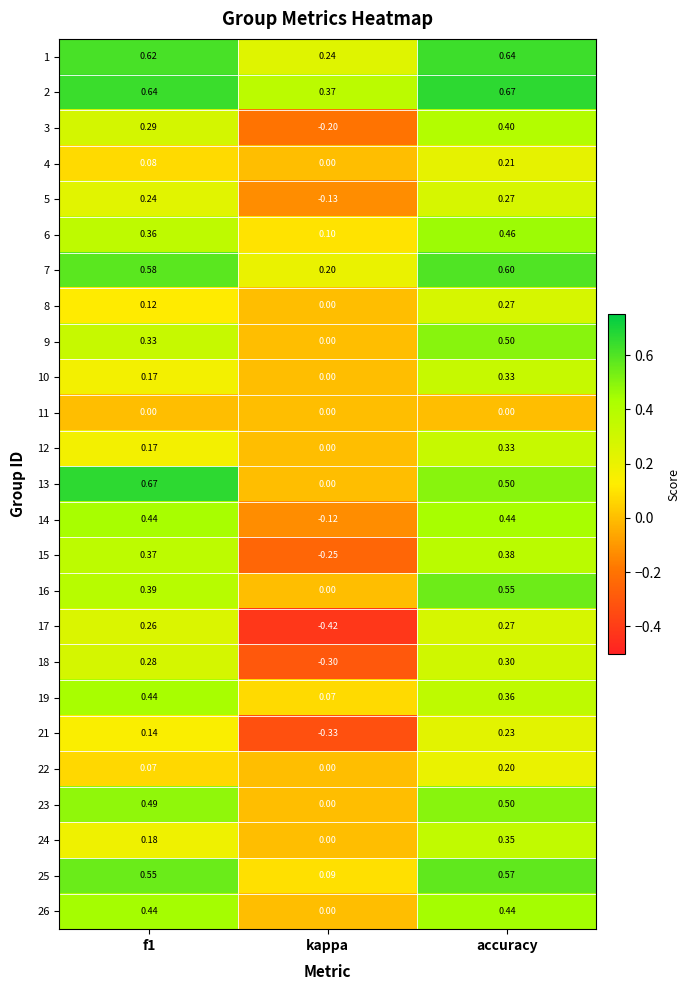

How many series are shown in this chart?

25